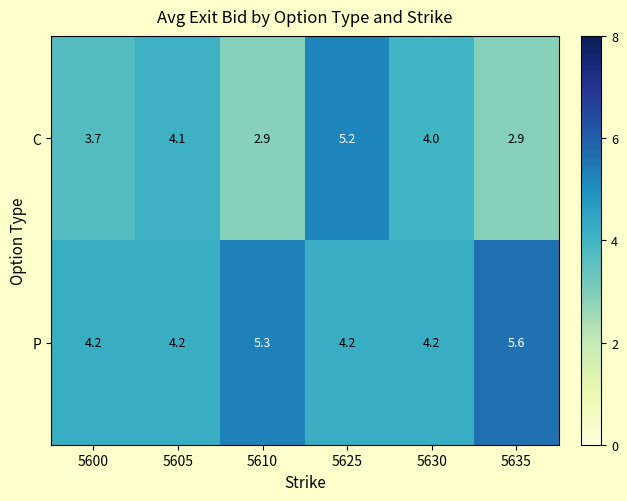

The P series shows 4.2 at 5600. True or false?

True